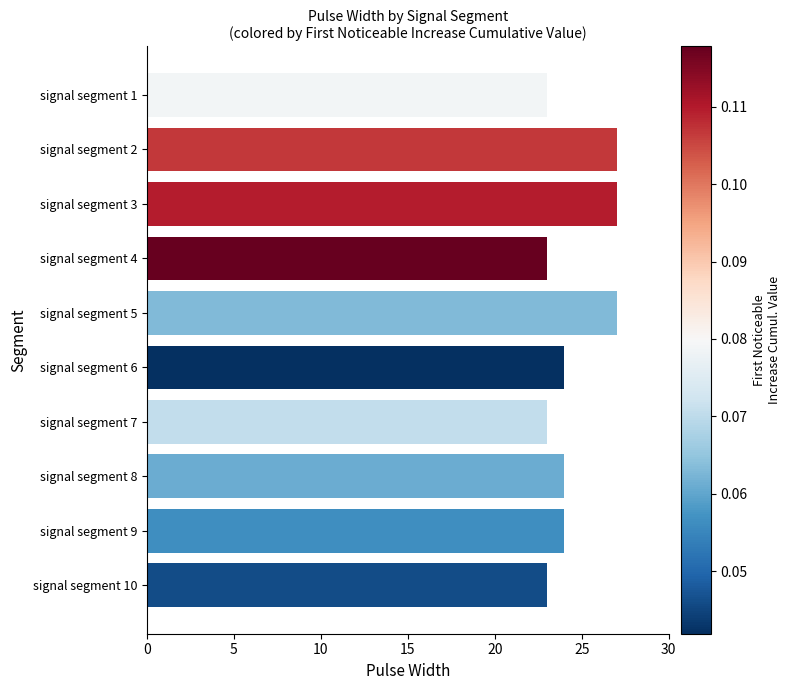

How many bars are there in total?

10